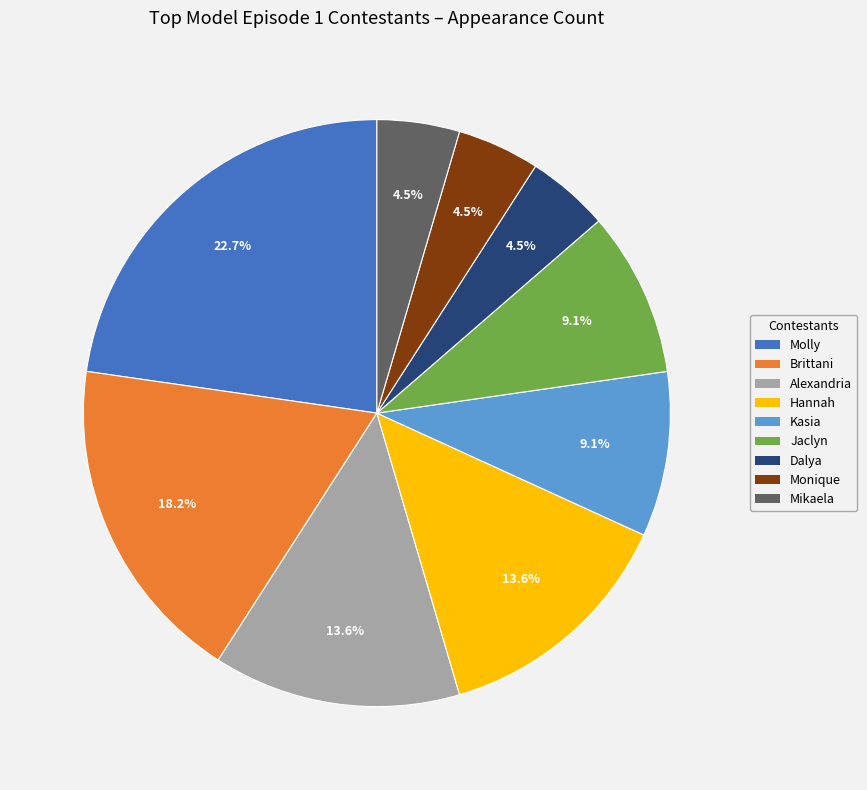

How many slices are in this pie chart?

9